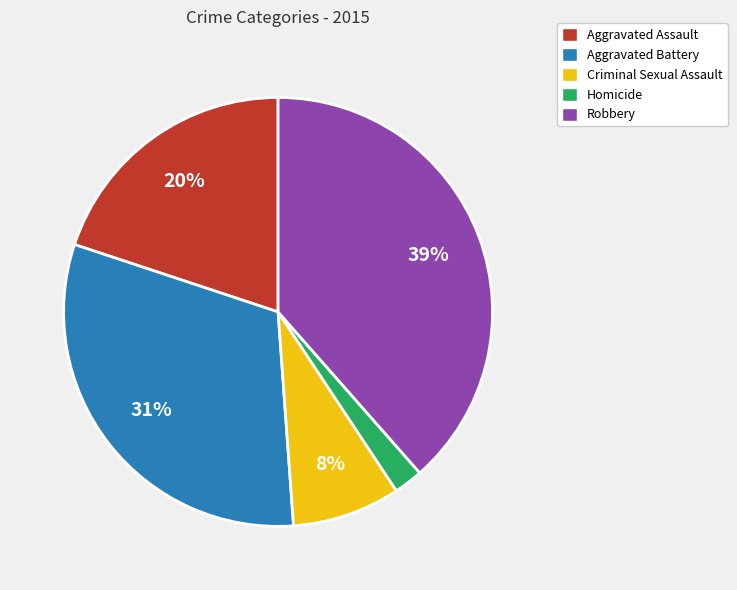

What is the largest slice in the pie chart?

Robbery